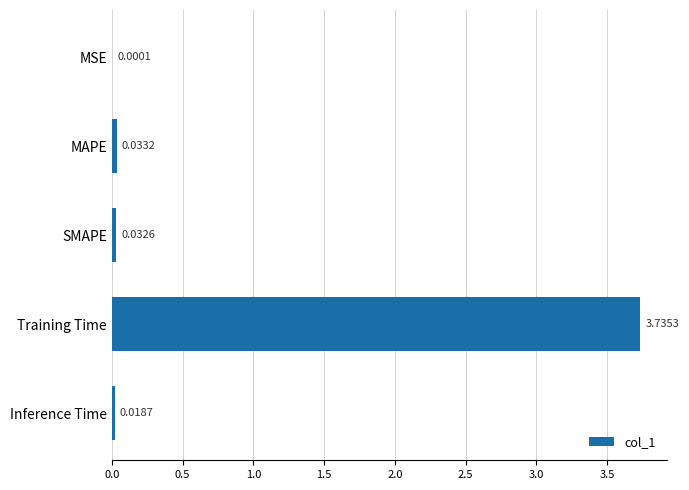

What is the sum of all values?

3.8